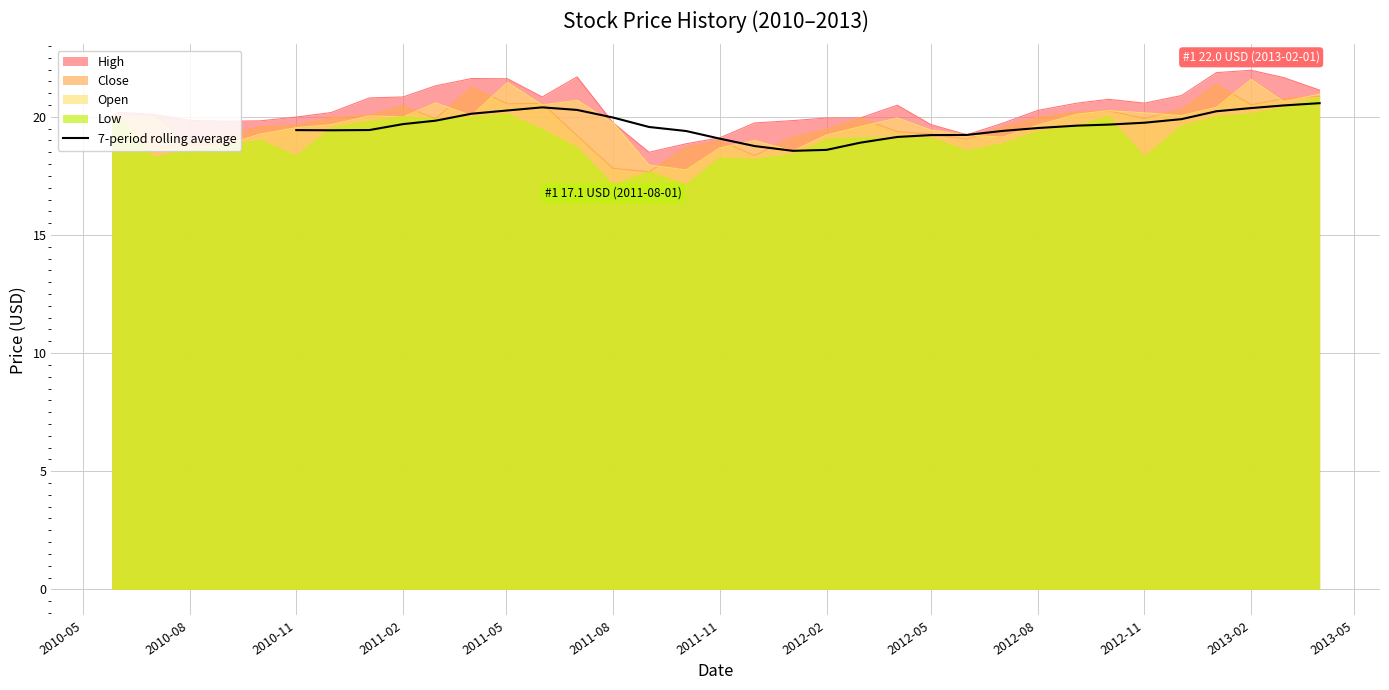

How many categories are shown in the chart?

30